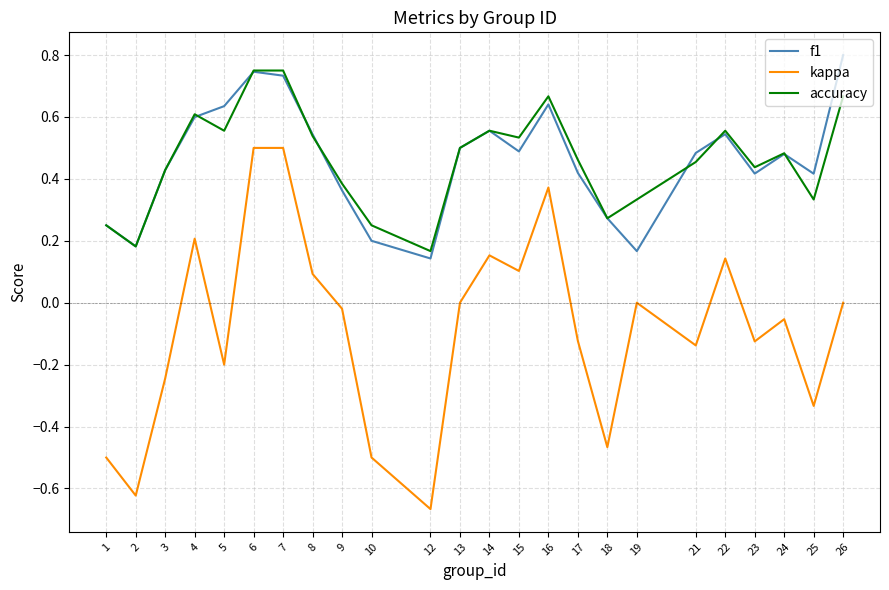

Rank the series by their maximum value, from highest to lowest.

f1, accuracy, kappa